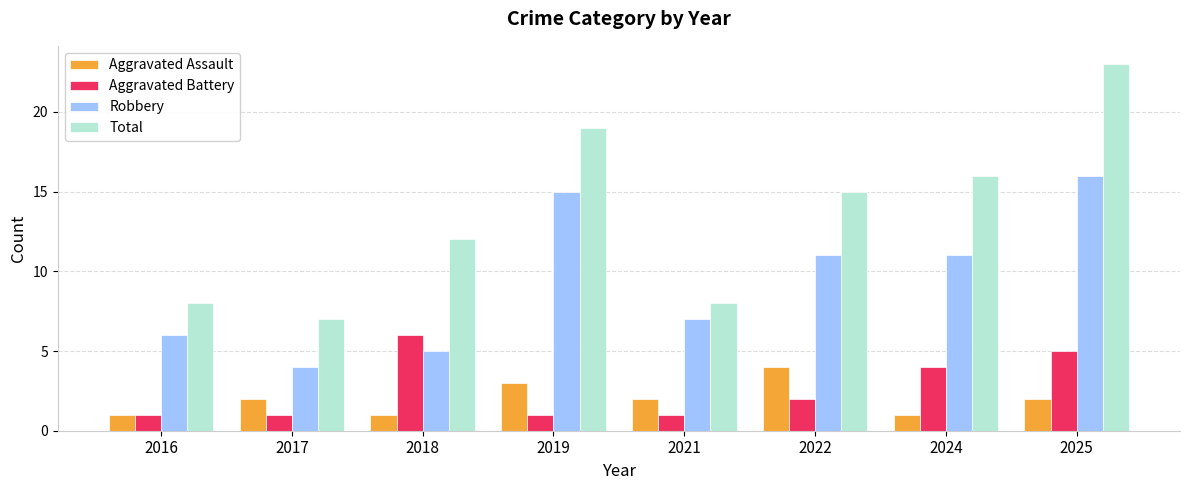

Which series has the widest spread of values?

Total